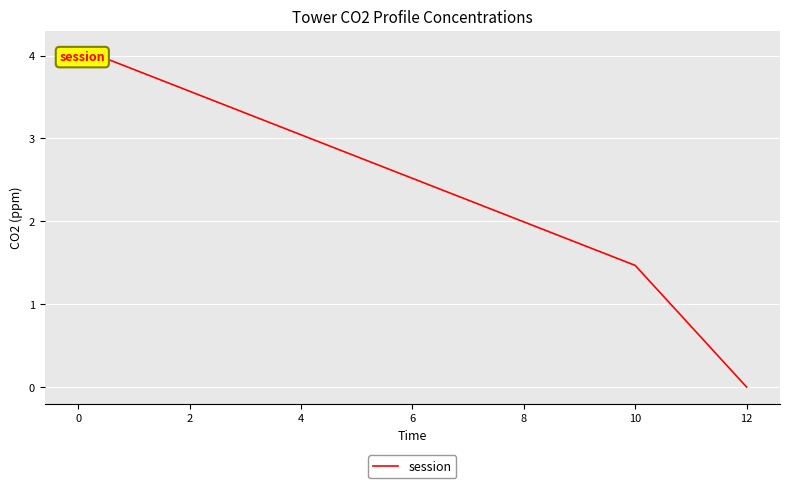

What is the change in value from 0 to 10?

-2.6